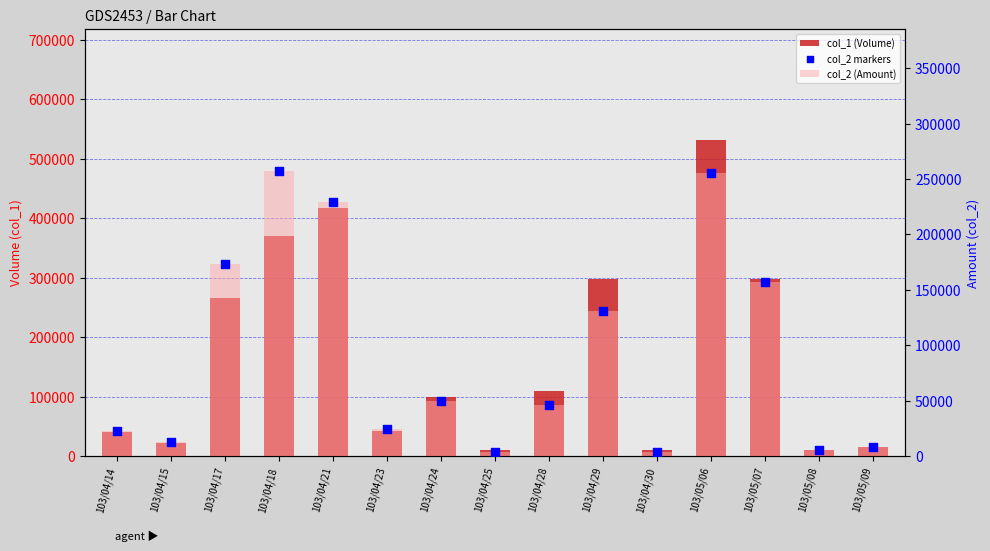

What are all the series names shown in the legend?

col_1 (Volume), col_2 (Amount), col_2 markers